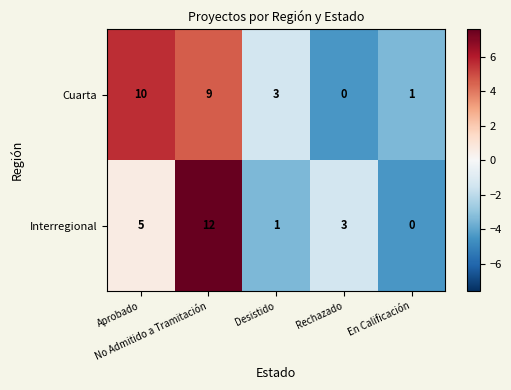

What is the difference between the maximum and minimum values in the Interregional series?

12